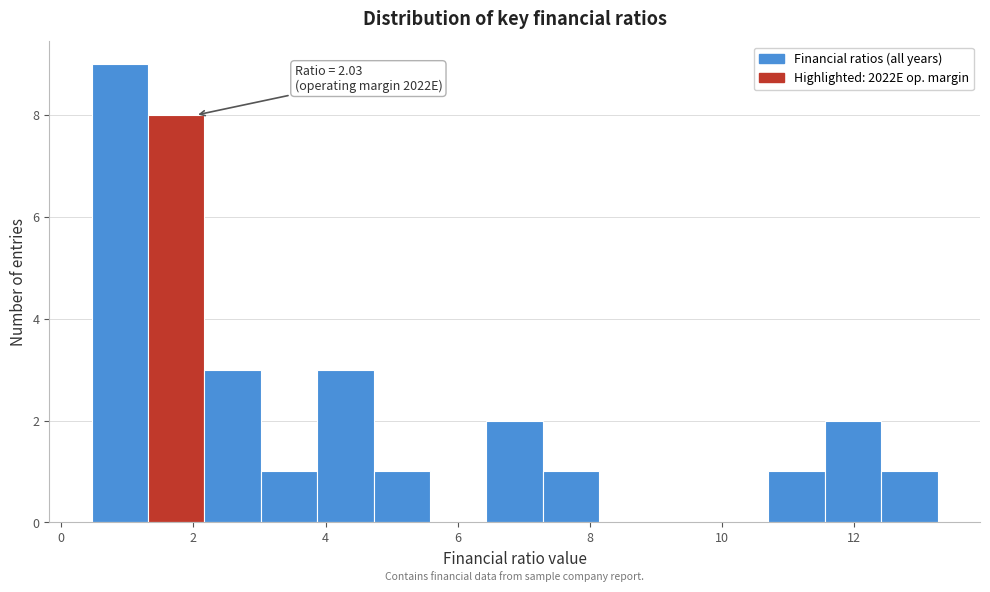

Which range on the x-axis has the tallest bar?

0.4 to 1.4